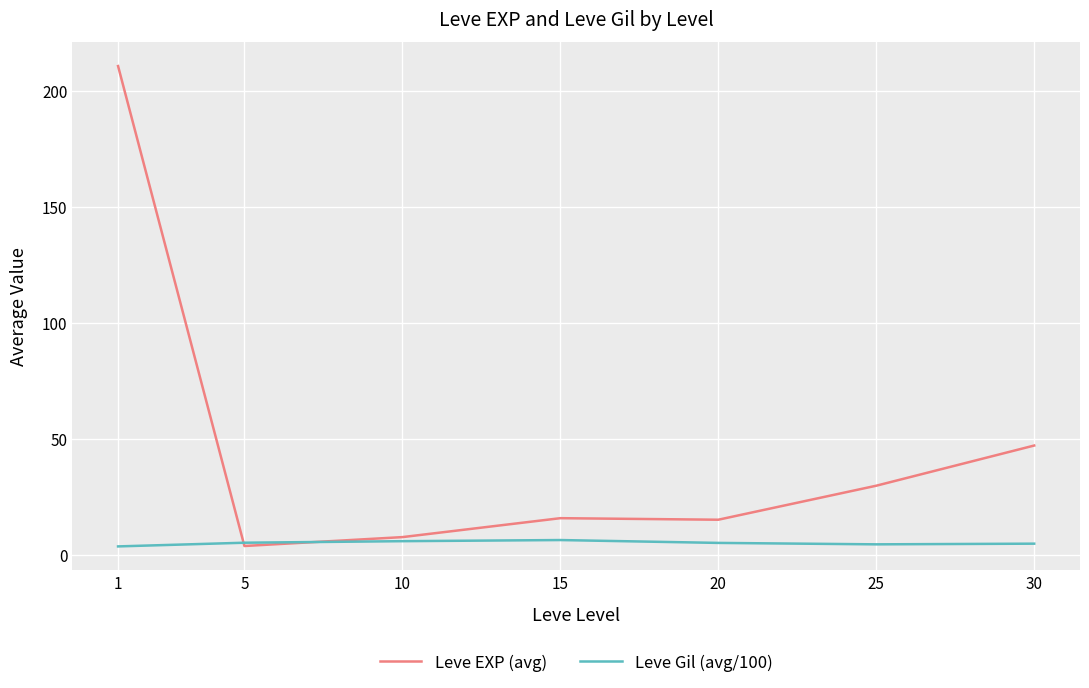

Is it true that Leve Gil (avg/100) equals 5.0 at 20?

True